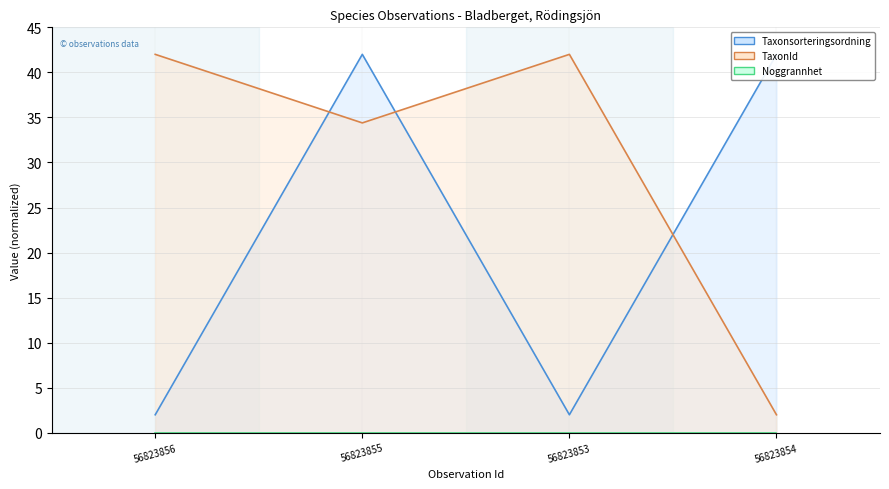

What is the label of the 3rd point from the left?

56823853